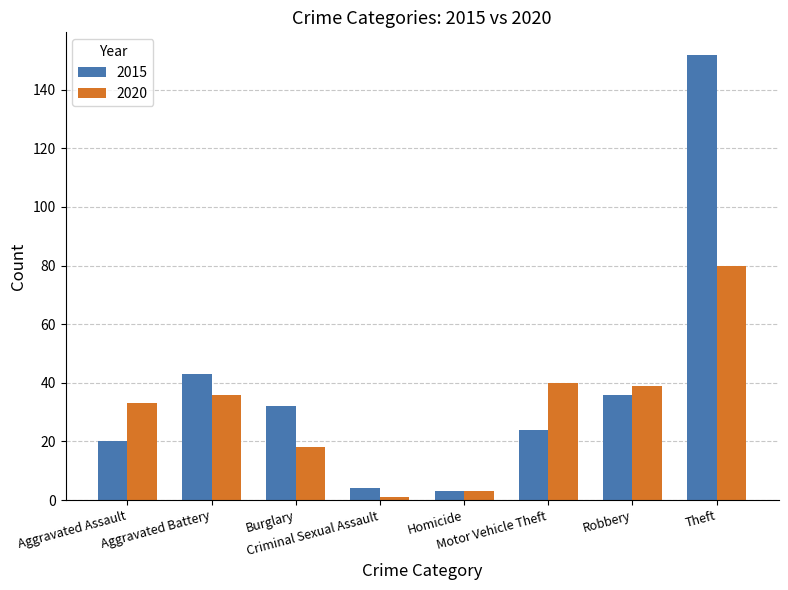

How many distinct data groups are displayed?

2